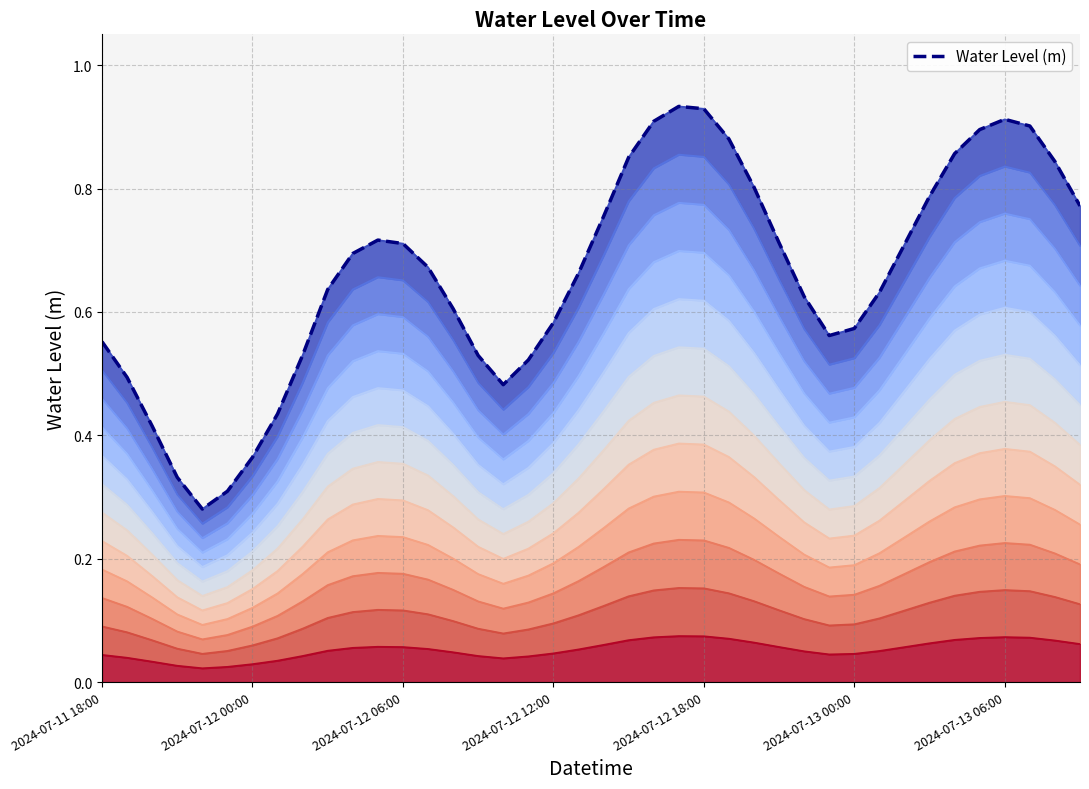

What is the greatest value displayed?

0.9